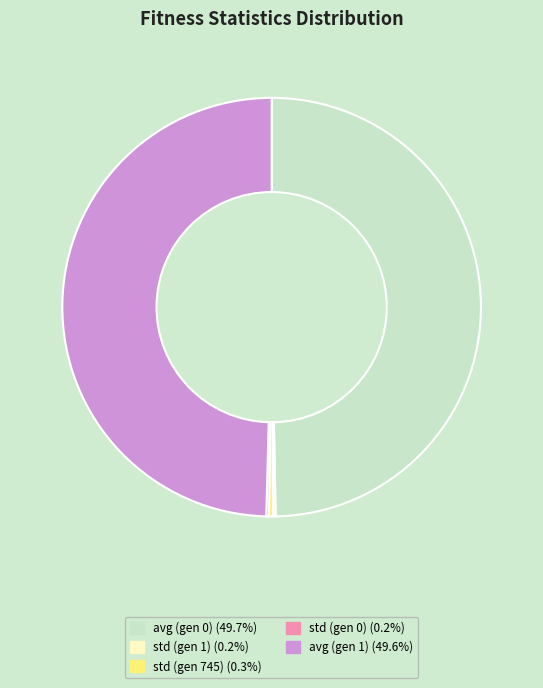

Does std (gen 745) represent more than half of the total?

No